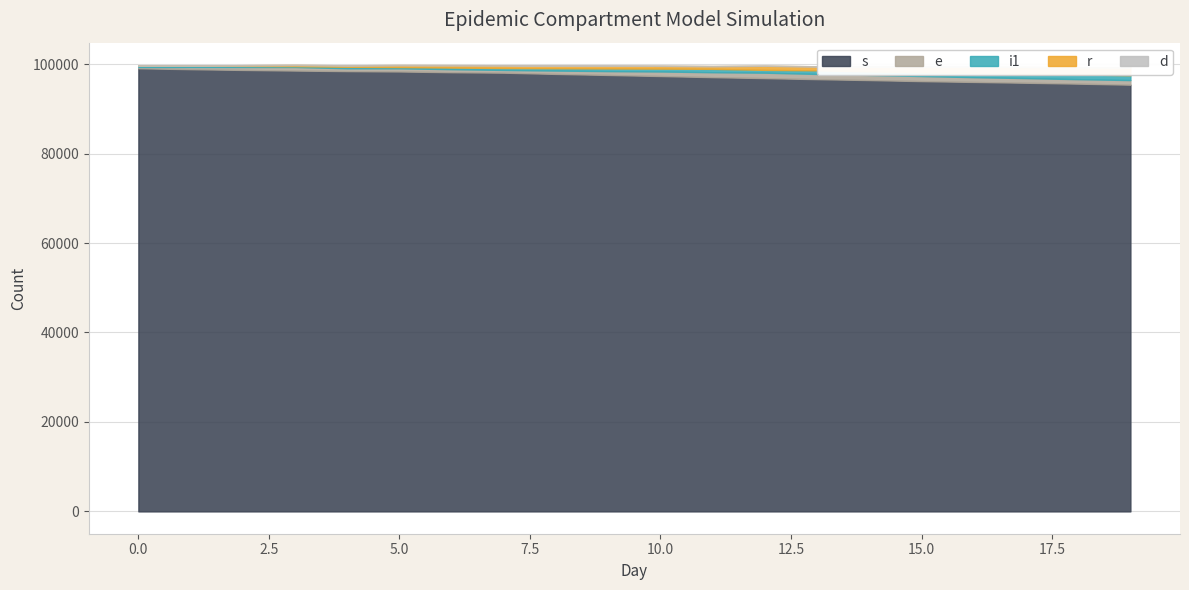

True or false: i1 has more than 2 interior local peaks.

False